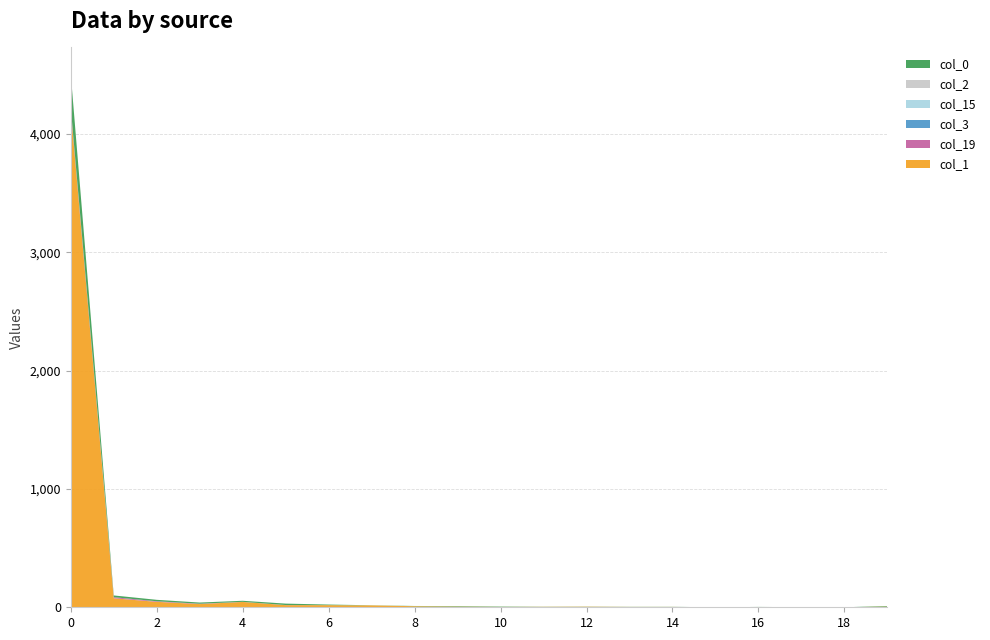

Reading left to right, list all the values displayed in this chart.

col_1: 0=4200	1=76	2=46	3=27	4=45	5=18	6=18	7=16	8=9	9=6	10=3	11=4	12=5	13=3	14=3	15=0	16=1	17=1	18=0	19=6
col_19: 0=19	1=9	2=5	3=3	4=1	5=1	6=0	7=0	8=0	9=0	10=0	11=0	12=0	13=0	14=0	15=0	16=0	17=0	18=0	19=0
col_3: 0=2	1=0	2=0	3=0	4=0	5=0	6=0	7=0	8=0	9=0	10=0	11=0	12=0	13=0	14=0	15=0	16=0	17=0	18=0	19=0
col_15: 0=1	1=0	2=0	3=0	4=0	5=0	6=0	7=0	8=0	9=0	10=0	11=0	12=0	13=0	14=0	15=0	16=0	17=0	18=0	19=0
col_2: 0=0	1=0	2=0	3=0	4=0	5=0	6=0	7=0	8=0	9=0	10=0	11=0	12=0	13=0	14=0	15=0	16=0	17=0	18=0	19=0
col_0: 0=284	1=15	2=12	3=10	4=9	5=12	6=5	7=1	8=2	9=4	10=3	11=1	12=1	13=1	14=1	15=0	16=2	17=0	18=0	19=5